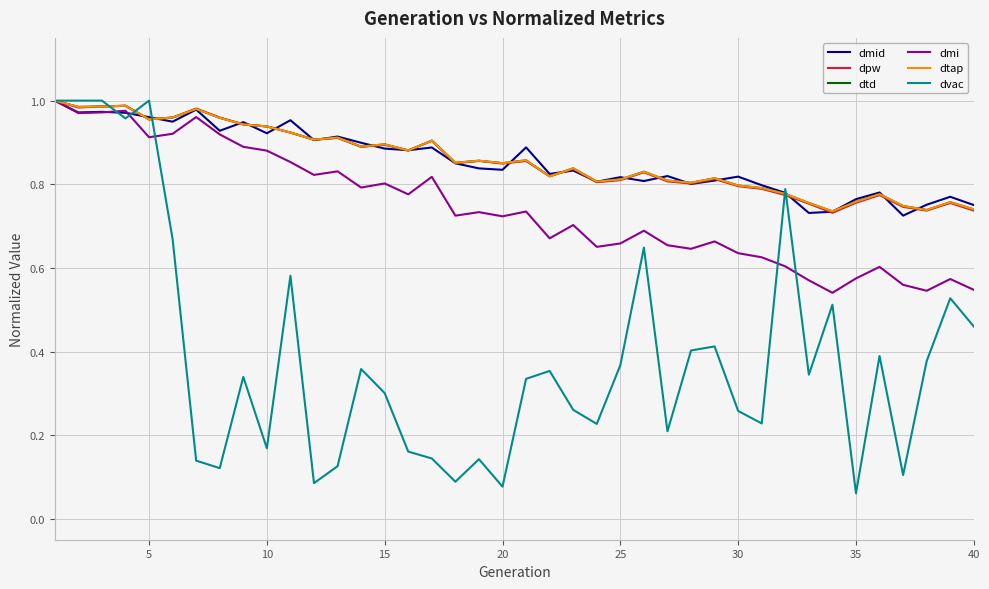

Reading left to right, what are all the values shown in this chart?

dmid: 1.0	1.0	1.0	1.0	1.0	0.9	1.0	0.9	0.9	0.9	1.0	0.9	0.9	0.9	0.9	0.9	0.9	0.9	0.8	0.8	0.9	0.8	0.8	0.8	0.8	0.8	0.8	0.8	0.8	0.8	0.8	0.8	0.7	0.7	0.8	0.8	0.7	0.8	0.8	0.8
dpw: 1.0	1.0	1.0	1.0	1.0	1.0	1.0	1.0	0.9	0.9	0.9	0.9	0.9	0.9	0.9	0.9	0.9	0.9	0.9	0.8	0.9	0.8	0.8	0.8	0.8	0.8	0.8	0.8	0.8	0.8	0.8	0.8	0.8	0.7	0.8	0.8	0.7	0.7	0.8	0.7
dtd: 1.0	1.0	1.0	1.0	1.0	1.0	1.0	1.0	0.9	0.9	0.9	0.9	0.9	0.9	0.9	0.9	0.9	0.9	0.9	0.9	0.9	0.8	0.8	0.8	0.8	0.8	0.8	0.8	0.8	0.8	0.8	0.8	0.8	0.7	0.8	0.8	0.7	0.7	0.8	0.7
dmi: 1.0	1.0	1.0	1.0	0.9	0.9	1.0	0.9	0.9	0.9	0.9	0.8	0.8	0.8	0.8	0.8	0.8	0.7	0.7	0.7	0.7	0.7	0.7	0.7	0.7	0.7	0.7	0.6	0.7	0.6	0.6	0.6	0.6	0.5	0.6	0.6	0.6	0.5	0.6	0.5
dtap: 1.0	1.0	1.0	1.0	1.0	1.0	1.0	1.0	0.9	0.9	0.9	0.9	0.9	0.9	0.9	0.9	0.9	0.9	0.9	0.9	0.9	0.8	0.8	0.8	0.8	0.8	0.8	0.8	0.8	0.8	0.8	0.8	0.8	0.7	0.8	0.8	0.7	0.7	0.8	0.7
dvac: 1.0	1.0	1.0	1.0	1.0	0.7	0.1	0.1	0.3	0.2	0.6	0.1	0.1	0.4	0.3	0.2	0.1	0.1	0.1	0.1	0.3	0.4	0.3	0.2	0.4	0.6	0.2	0.4	0.4	0.3	0.2	0.8	0.3	0.5	0.1	0.4	0.1	0.4	0.5	0.5